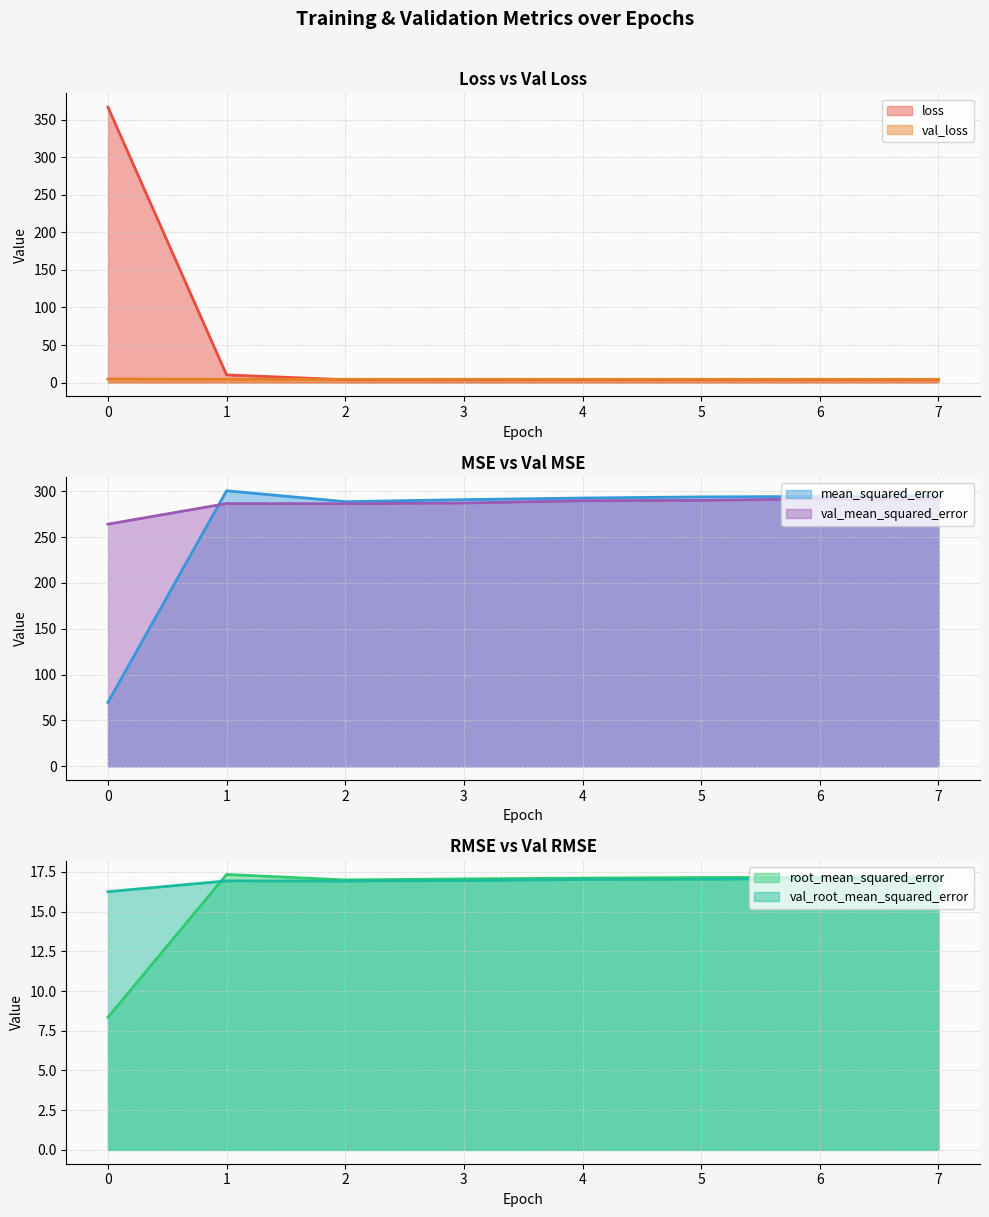

Reading right to left, extract all data points from this chart.

loss: 7=3.8	6=3.8	5=3.8	4=3.8	3=3.8	2=3.9	1=10.2	0=366.6
mean_squared_error: 7=295.0	6=294.3	5=293.9	4=292.6	3=290.9	2=288.7	1=300.5	0=69.7
root_mean_squared_error: 7=17.2	6=17.2	5=17.1	4=17.1	3=17.1	2=17.0	1=17.3	0=8.3
val_loss: 7=4.4	6=4.4	5=4.4	4=4.4	3=4.4	2=4.4	1=4.5	0=4.8
val_mean_squared_error: 7=291.4	6=291.7	5=290.1	4=289.7	3=287.2	2=286.4	1=286.6	0=264.1
val_root_mean_squared_error: 7=17.1	6=17.1	5=17.0	4=17.0	3=16.9	2=16.9	1=16.9	0=16.3